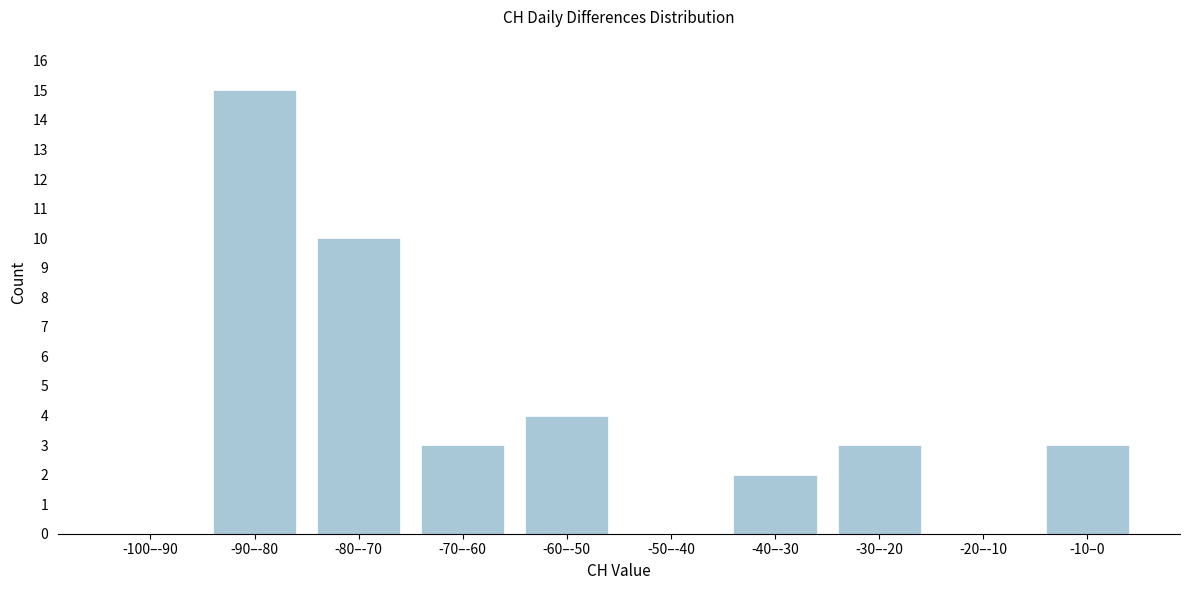

Reading left to right, list all the values displayed in this chart.

-100–-90=0	-90–-80=15	-80–-70=10	-70–-60=3	-60–-50=4	-50–-40=0	-40–-30=2	-30–-20=3	-20–-10=0	-10–0=3